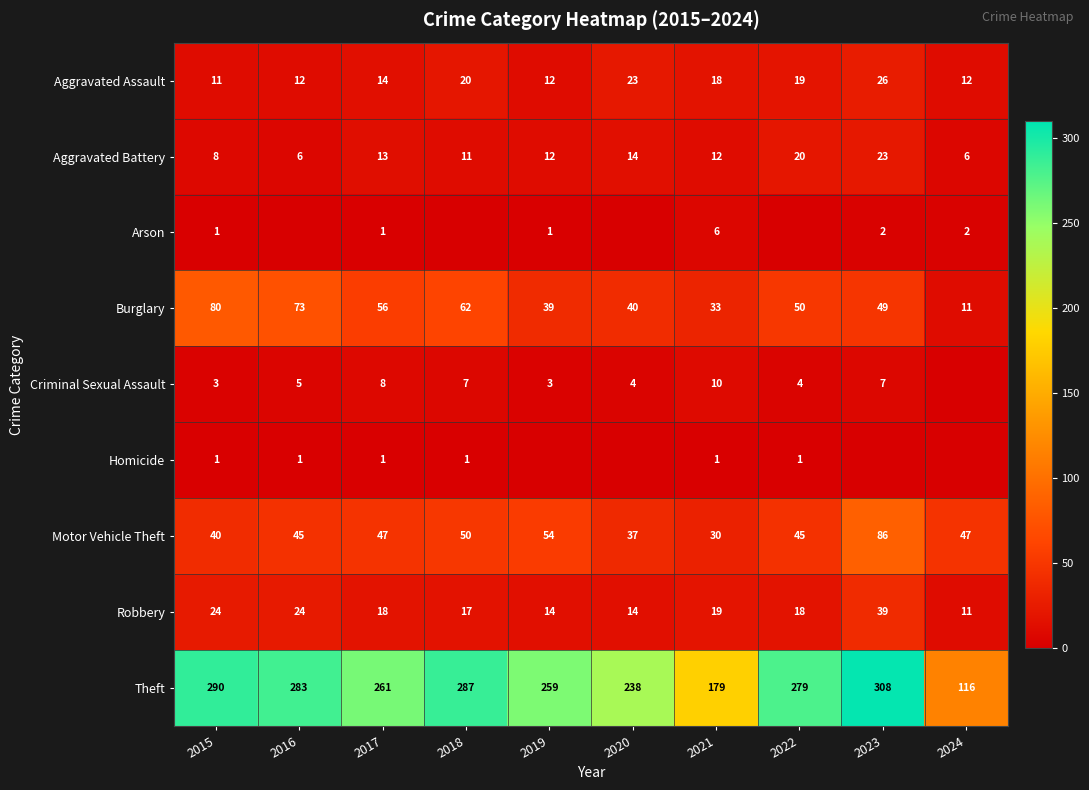

Rank the categories by Burglary value from lowest to highest.

2024, 2021, 2019, 2020, 2023, 2022, 2017, 2018, 2016, 2015